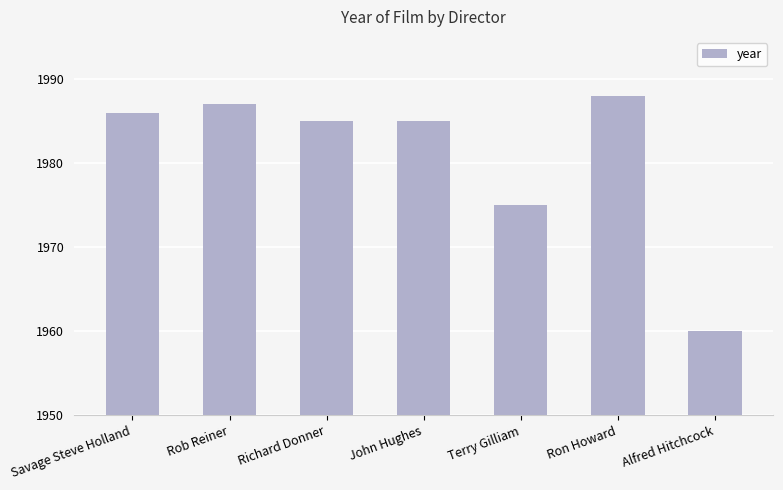

What is the average value?

1981